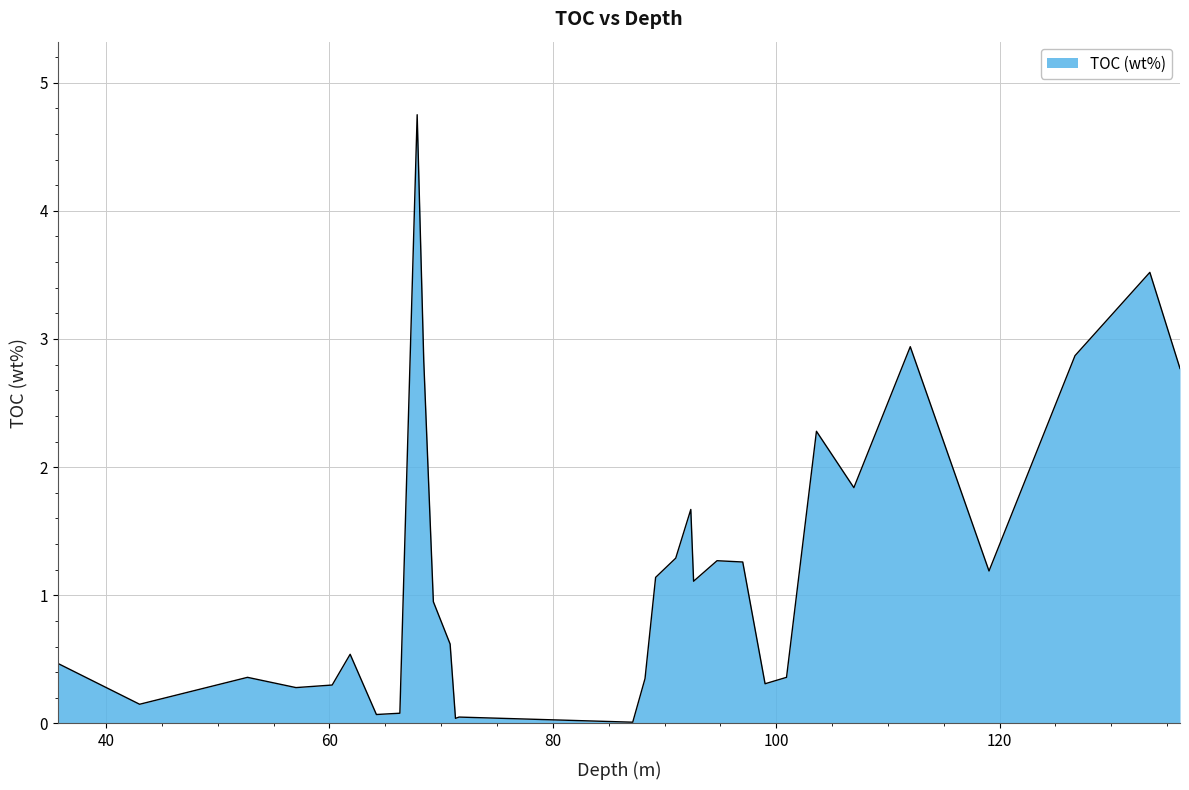

What is the greatest value displayed?

4.8